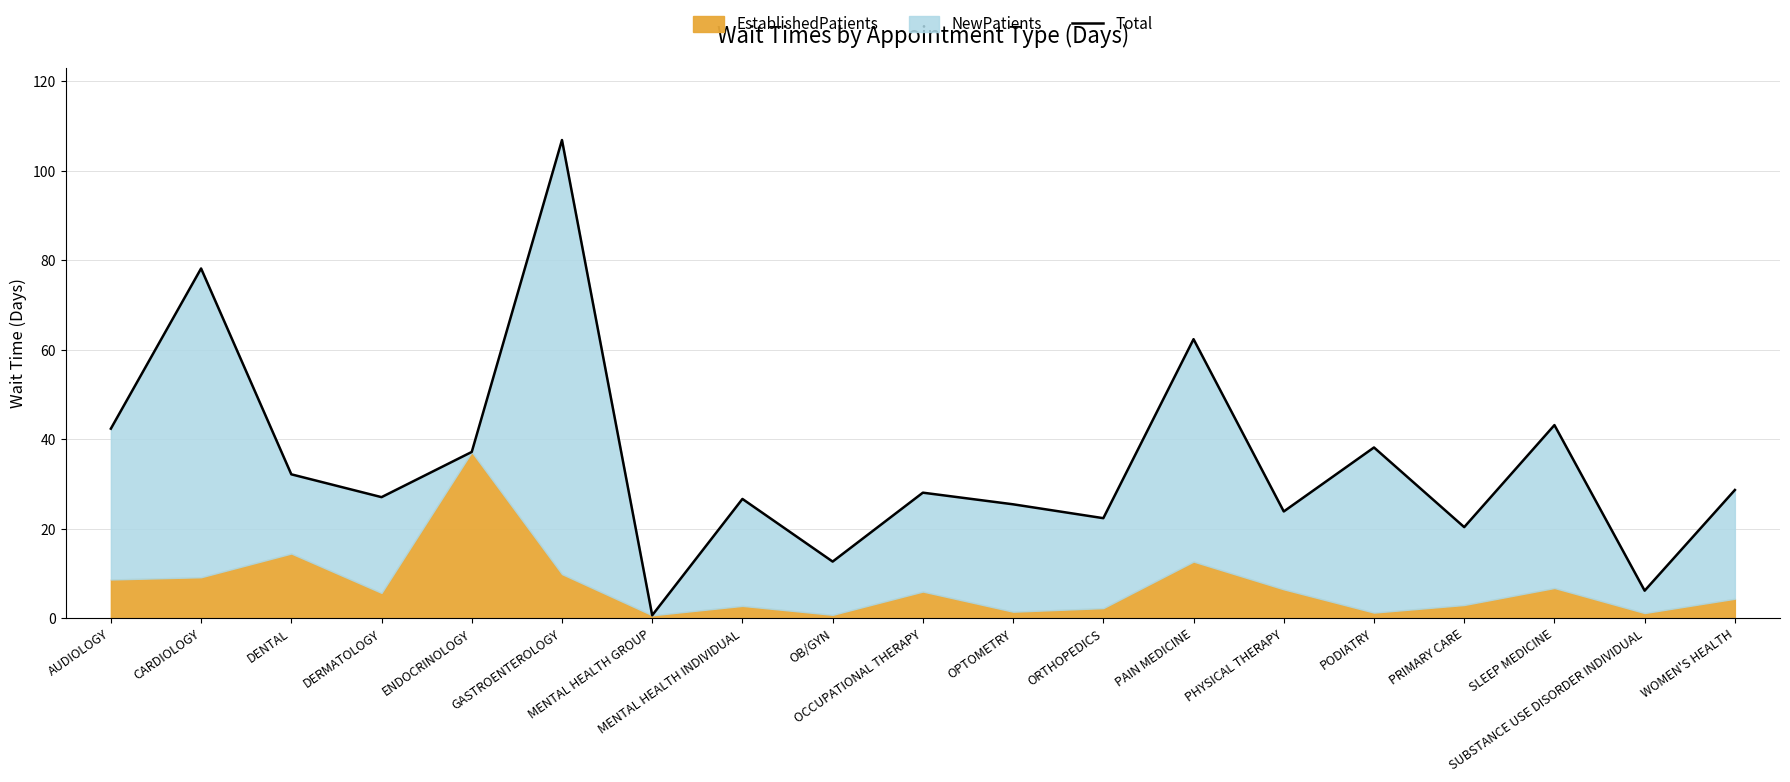

Reading left to right, transcribe all the data shown in this chart.

AUDIOLOGY=42.4	CARDIOLOGY=78.2	DENTAL=32.2	DERMATOLOGY=27.1	ENDOCRINOLOGY=37.2	GASTROENTEROLOGY=106.9	MENTAL HEALTH GROUP=0.7	MENTAL HEALTH INDIVIDUAL=26.7	OB/GYN=12.7	OCCUPATIONAL THERAPY=28.1	OPTOMETRY=25.5	ORTHOPEDICS=22.4	PAIN MEDICINE=62.4	PHYSICAL THERAPY=23.9	PODIATRY=38.2	PRIMARY CARE=20.4	SLEEP MEDICINE=43.2	SUBSTANCE USE DISORDER INDIVIDUAL=6.2	WOMEN'S HEALTH=28.7